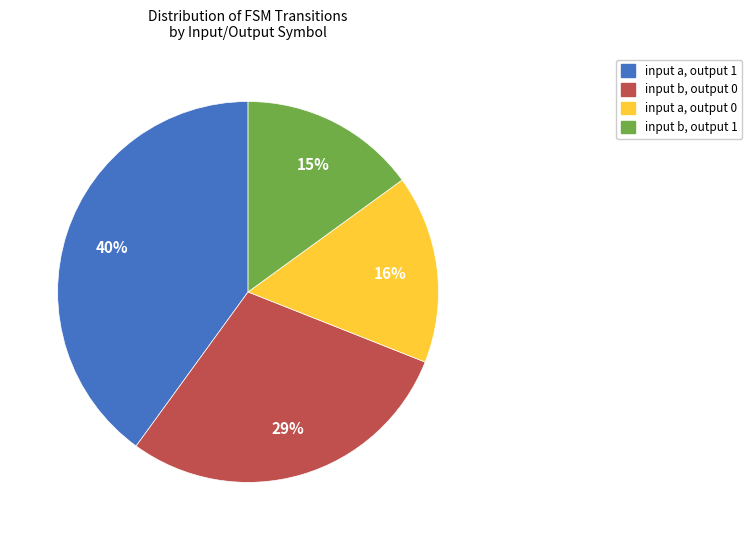

How many segments does this pie chart have?

4